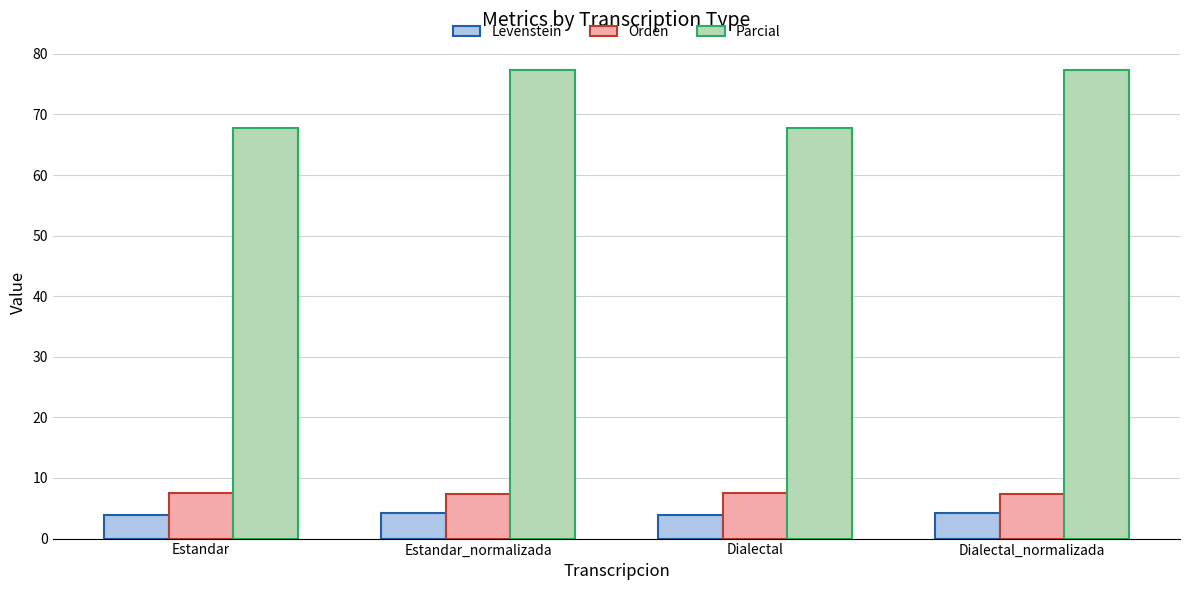

Are the bars grouped side by side (vs. stacked)?

Yes